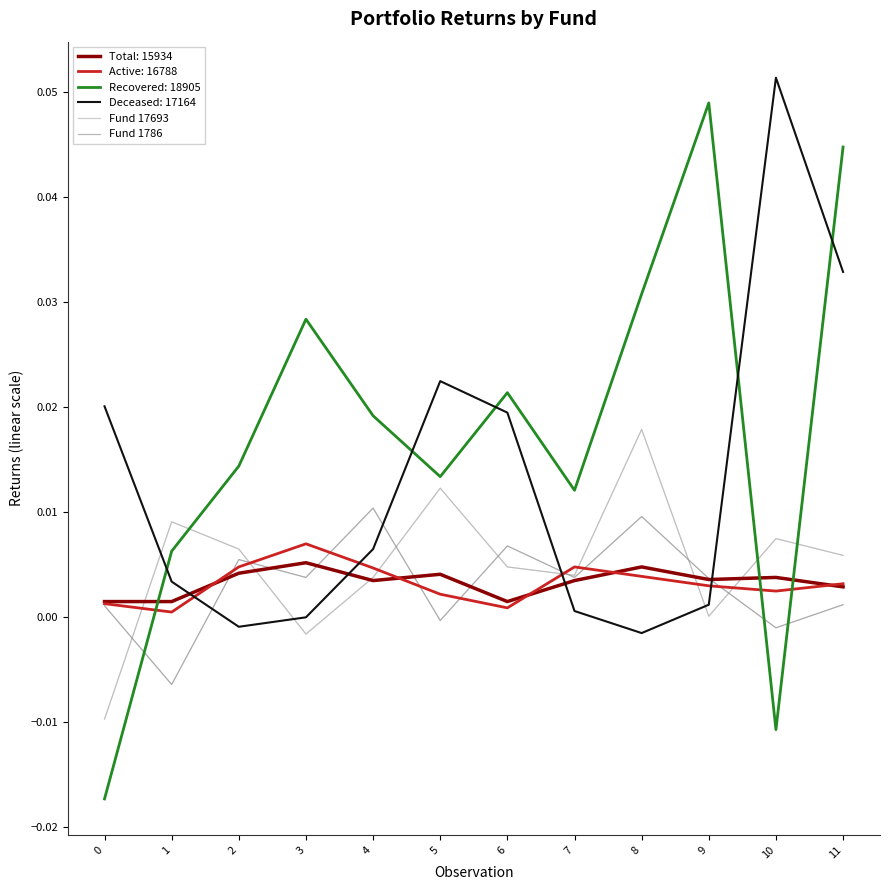

After their last crossing, which series has the higher values: Fund 1786 or Fund 17693?

Fund 17693